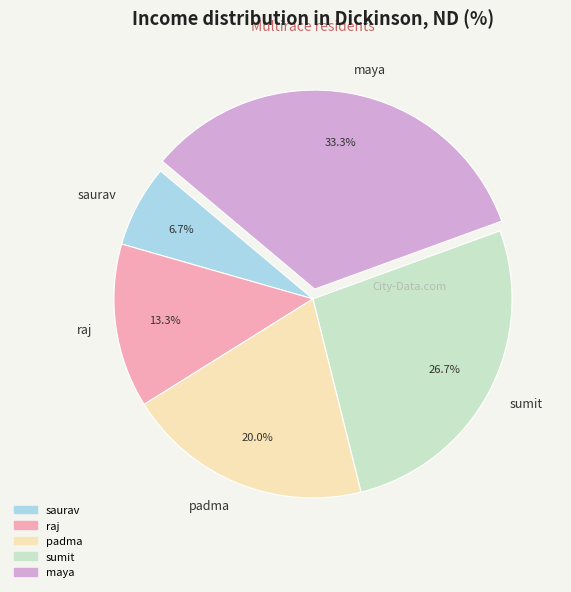

What is the ratio of the value at raj to the value at saurav?

2.0